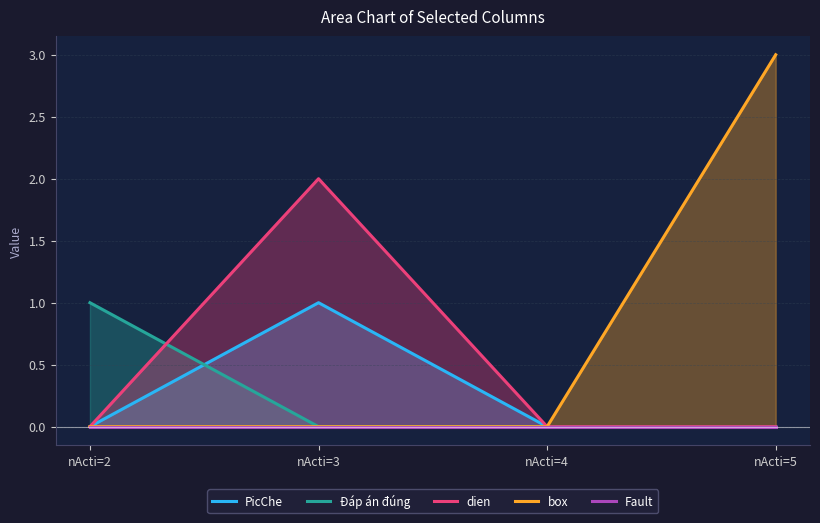

True or false: Fault and box cross at least once.

False